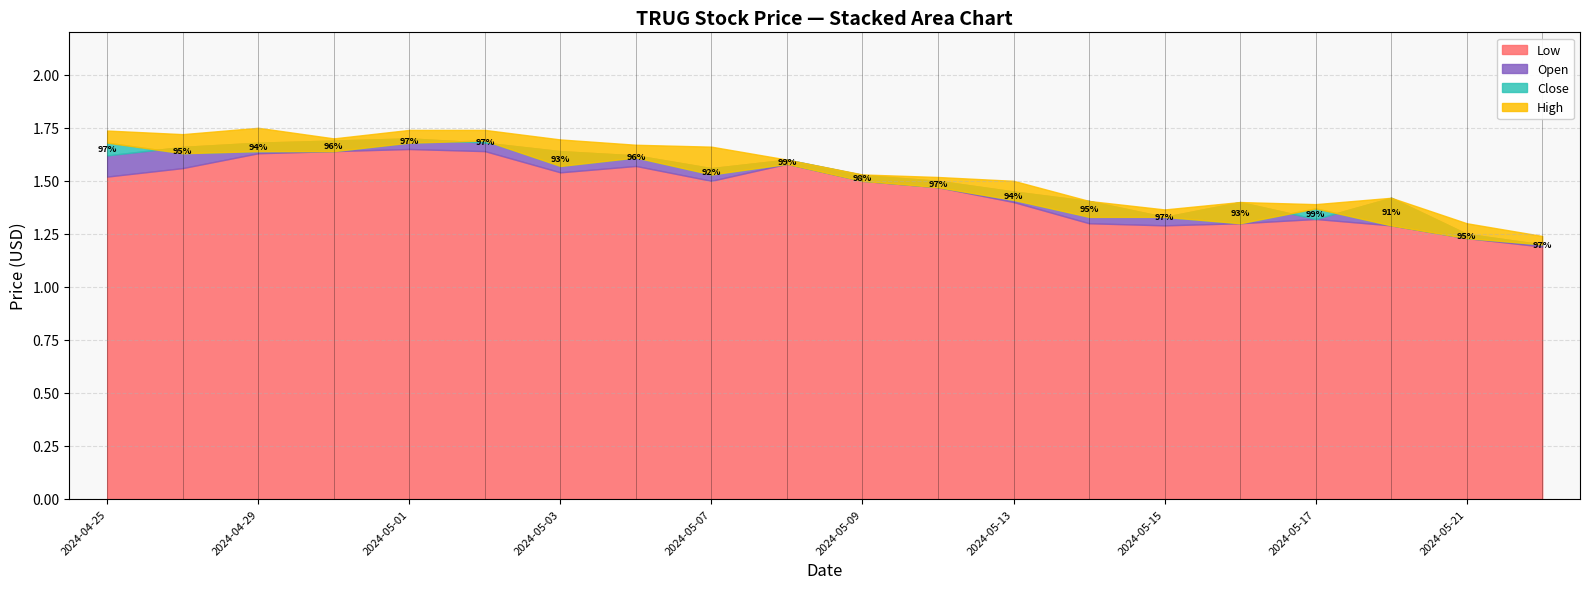

Reading left to right, transcribe all the data shown in this chart.

Close: 2024-04-25=1.7	2024-04-26=1.6	2024-04-29=1.6	2024-04-30=1.6	2024-05-01=1.7	2024-05-02=1.7	2024-05-03=1.6	2024-05-06=1.6	2024-05-07=1.5	2024-05-08=1.6	2024-05-09=1.5	2024-05-10=1.5	2024-05-13=1.4	2024-05-14=1.3	2024-05-15=1.3	2024-05-16=1.3	2024-05-17=1.4	2024-05-20=1.3	2024-05-21=1.2	2024-05-22=1.2
High: 2024-04-25=1.7	2024-04-26=1.7	2024-04-29=1.8	2024-04-30=1.7	2024-05-01=1.7	2024-05-02=1.7	2024-05-03=1.7	2024-05-06=1.7	2024-05-07=1.7	2024-05-08=1.6	2024-05-09=1.5	2024-05-10=1.5	2024-05-13=1.5	2024-05-14=1.4	2024-05-15=1.4	2024-05-16=1.4	2024-05-17=1.4	2024-05-20=1.4	2024-05-21=1.3	2024-05-22=1.2
Low: 2024-04-25=1.5	2024-04-26=1.6	2024-04-29=1.6	2024-04-30=1.6	2024-05-01=1.6	2024-05-02=1.6	2024-05-03=1.5	2024-05-06=1.6	2024-05-07=1.5	2024-05-08=1.6	2024-05-09=1.5	2024-05-10=1.5	2024-05-13=1.4	2024-05-14=1.3	2024-05-15=1.3	2024-05-16=1.3	2024-05-17=1.3	2024-05-20=1.3	2024-05-21=1.2	2024-05-22=1.2
Open: 2024-04-25=1.6	2024-04-26=1.7	2024-04-29=1.7	2024-04-30=1.7	2024-05-01=1.7	2024-05-02=1.7	2024-05-03=1.6	2024-05-06=1.6	2024-05-07=1.6	2024-05-08=1.6	2024-05-09=1.5	2024-05-10=1.5	2024-05-13=1.5	2024-05-14=1.4	2024-05-15=1.3	2024-05-16=1.4	2024-05-17=1.3	2024-05-20=1.4	2024-05-21=1.2	2024-05-22=1.2